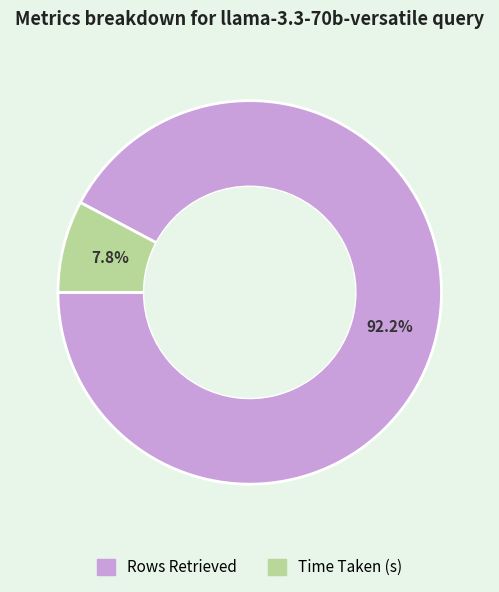

To the nearest percent, what percentage of the pie is Time Taken (s)?

8%